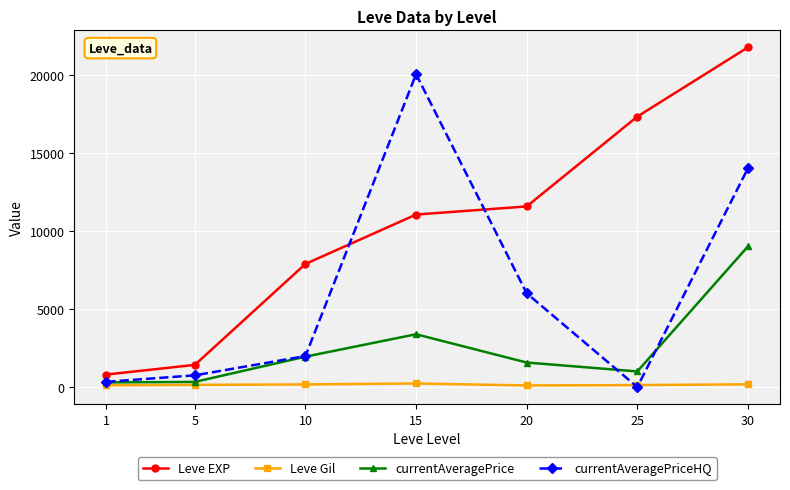

What is the spread (max minus min) of values at 5?

1280.0